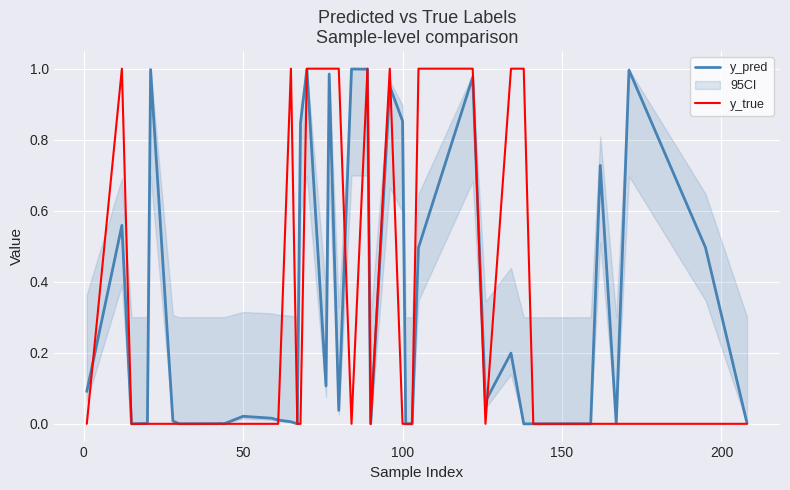

Which series has the widest spread of values?

y_true